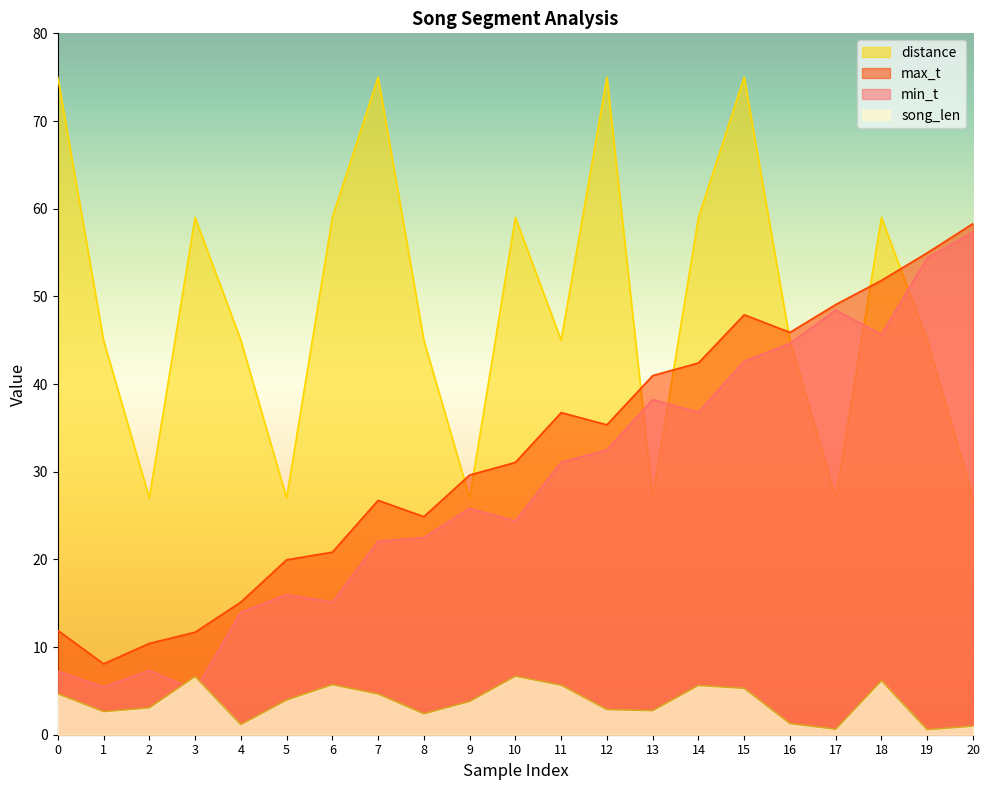

What are all the series names shown in the legend?

distance, max_t, min_t, song_len